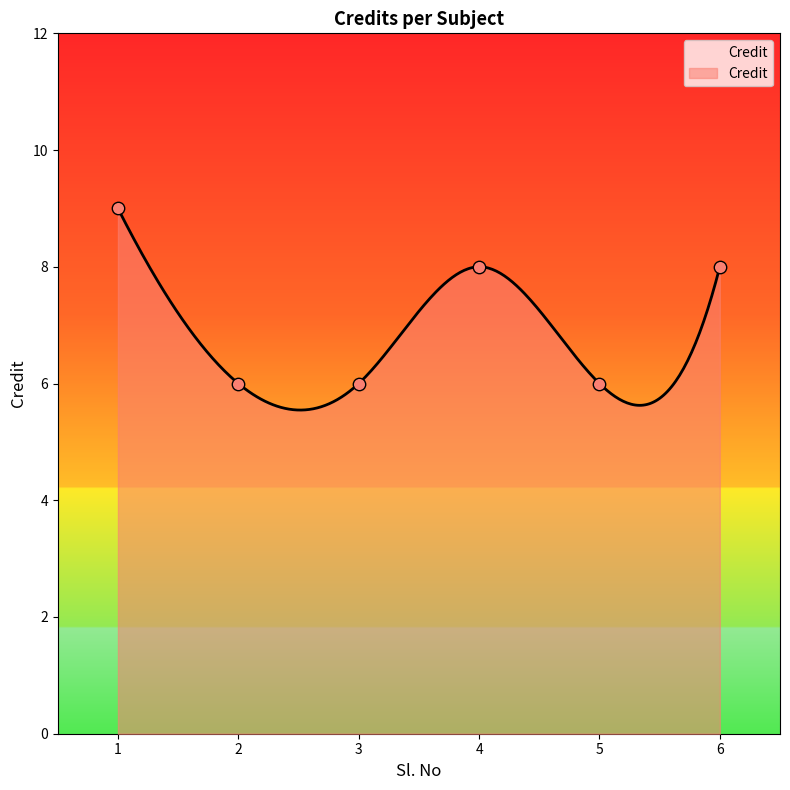

What is the ratio of the value at 2 to the value at 3?

1.0